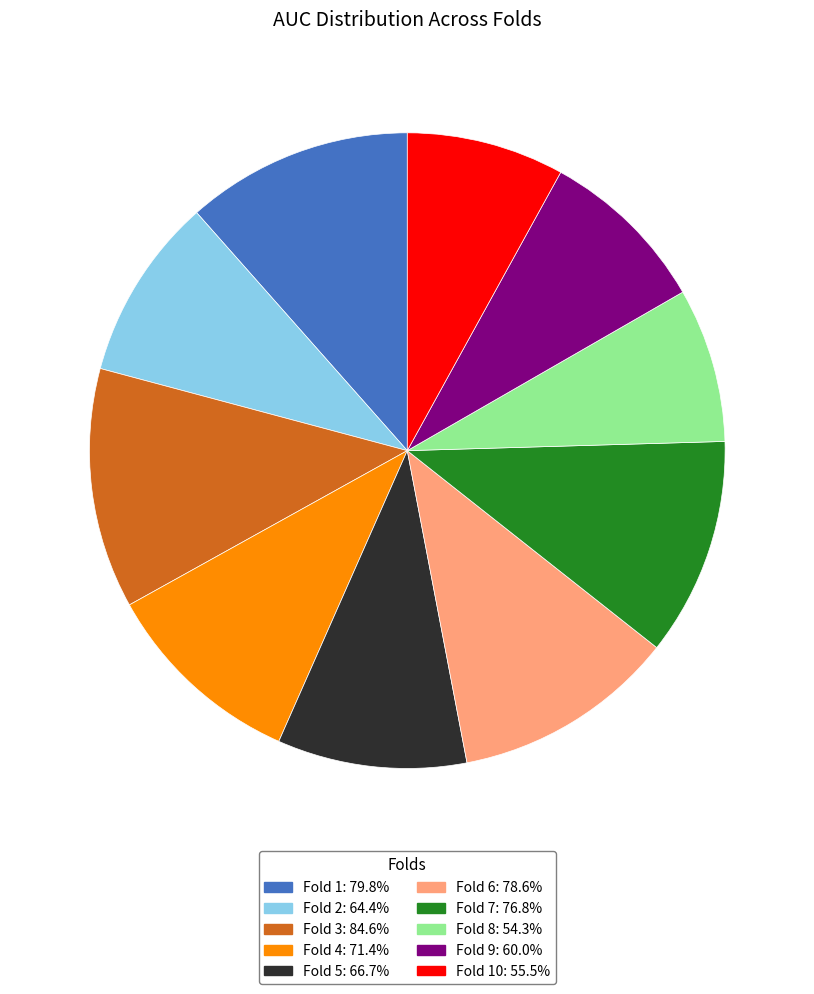

How many slices are in this pie chart?

10